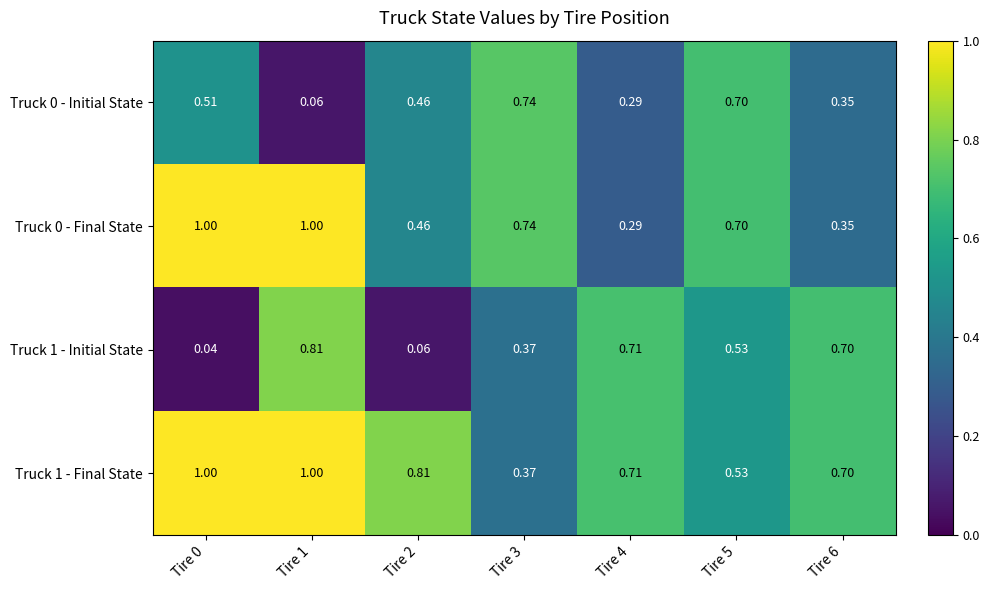

Is the value of Truck 1 - Final State at Tire 4 greater than the value of Truck 1 - Initial State at Tire 5?

Yes